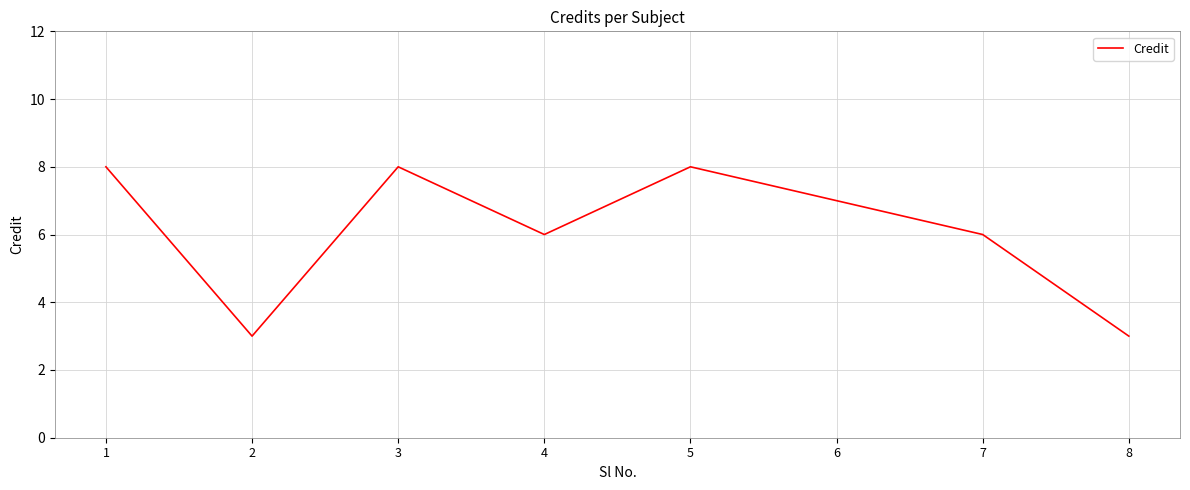

What is the sum of the values at 8 and 3?

11